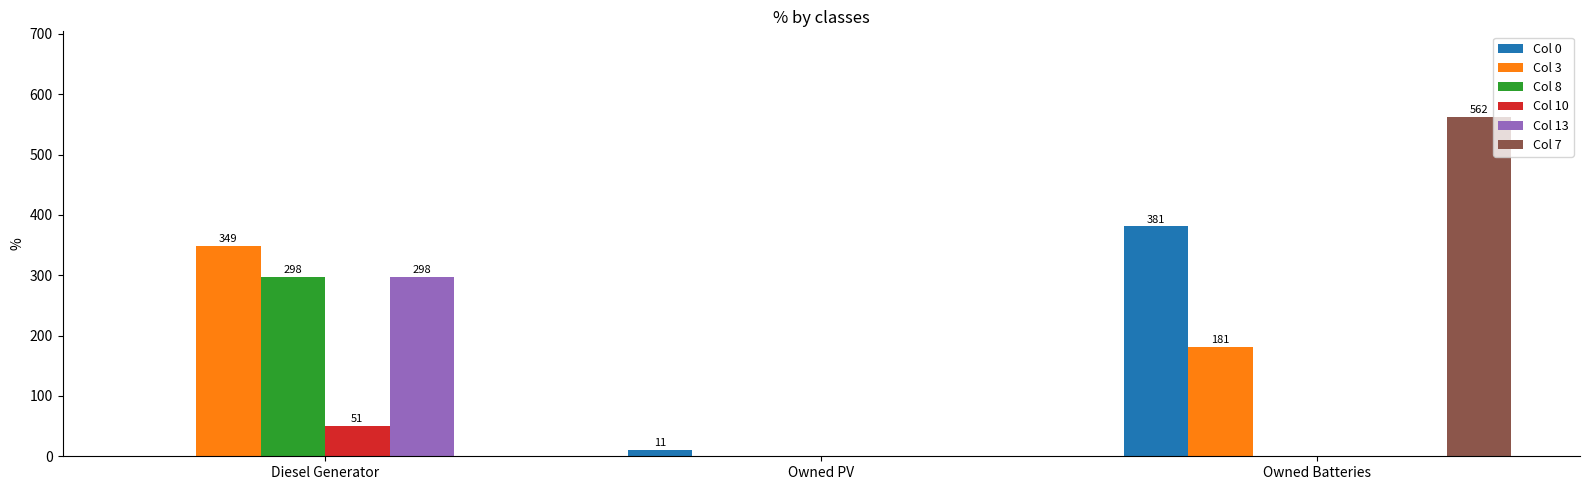

Which series changed the most between Owned PV and Owned Batteries?

Col 7